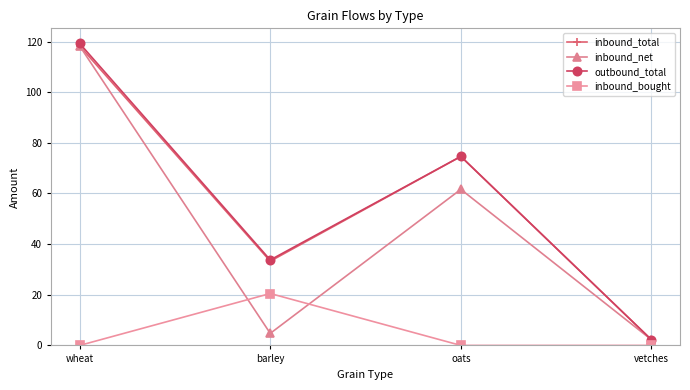

Between wheat and vetches, which series saw the biggest shift?

outbound_total